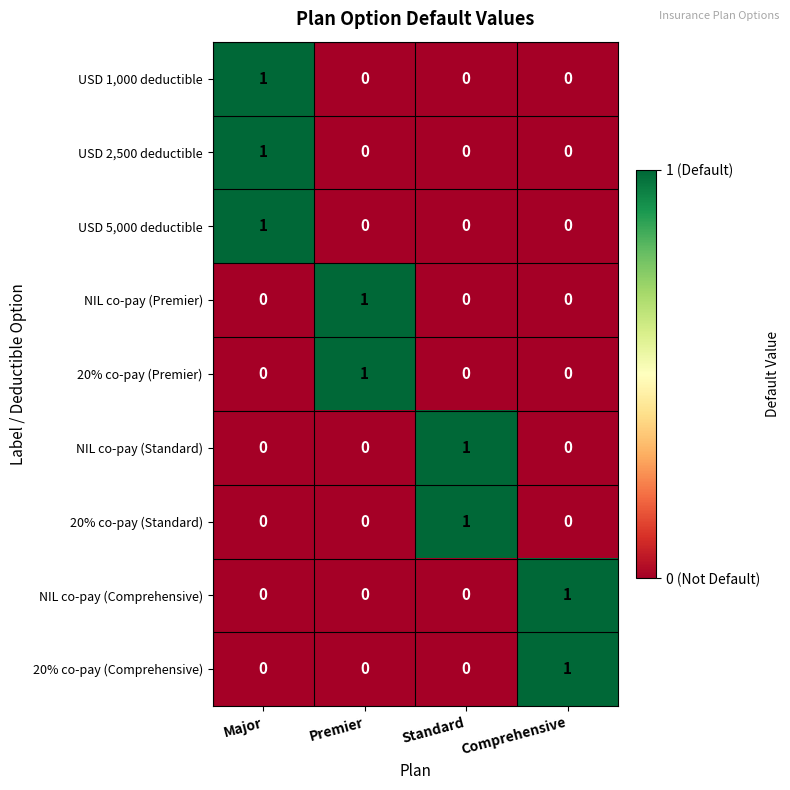

The 20% co-pay (Premier) series shows 0 at Comprehensive. True or false?

True